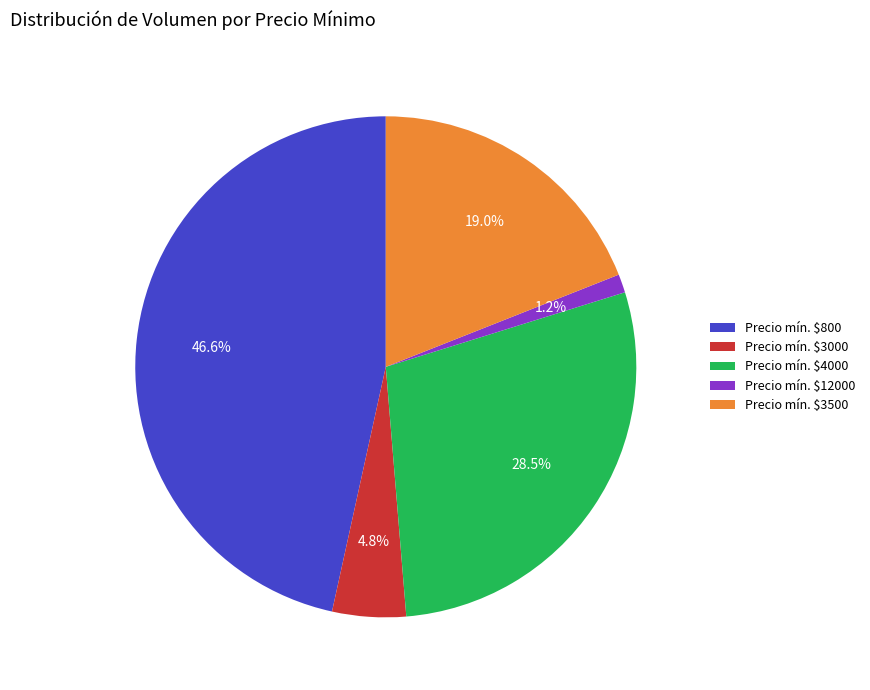

Does any single category account for the majority?

No